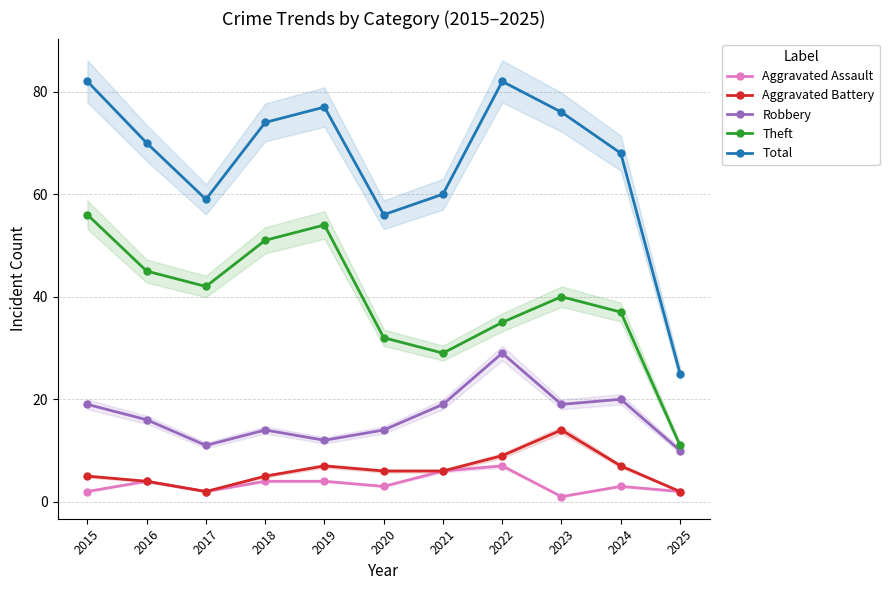

What is the difference between the highest and lowest values at 2022?

75